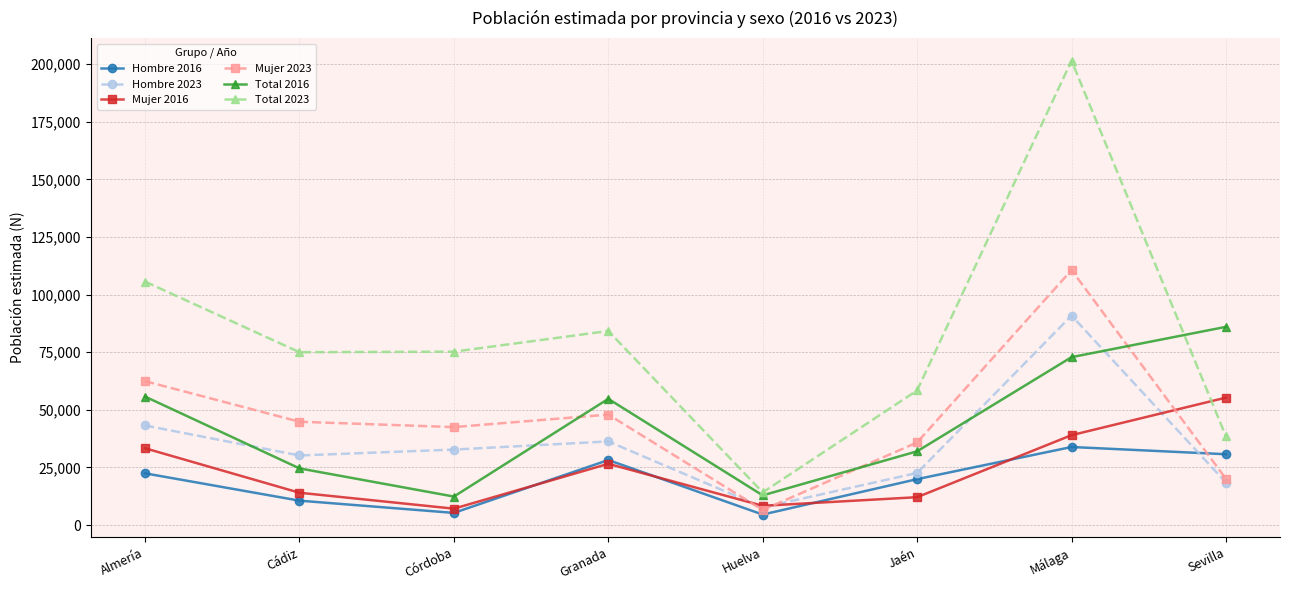

Which series has the widest spread of values?

Total 2023